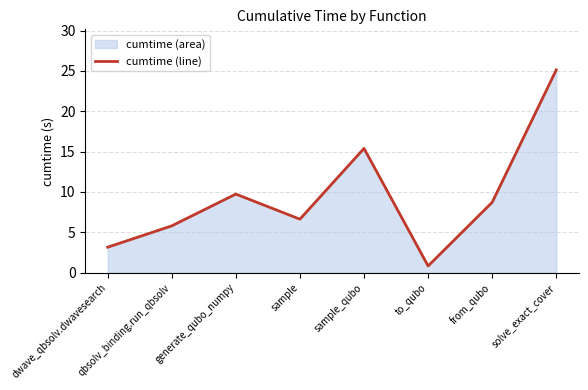

What is the minimum value shown in the chart?

0.8